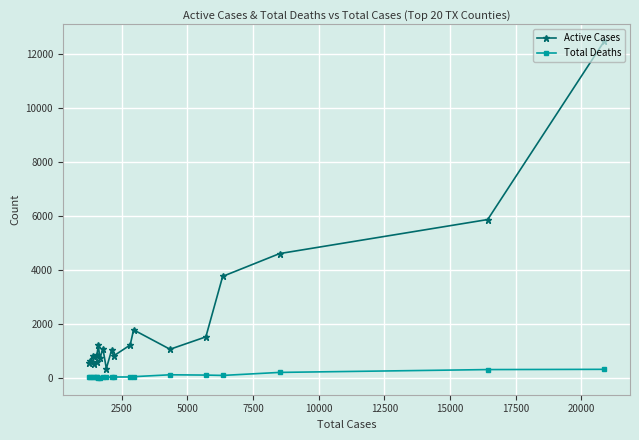

How many data points in Active Cases are above 1066?

9